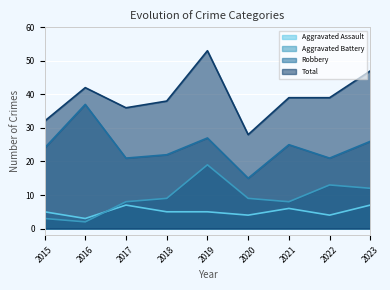

What are all the series names shown in the legend?

Aggravated Assault, Aggravated Battery, Robbery, Total